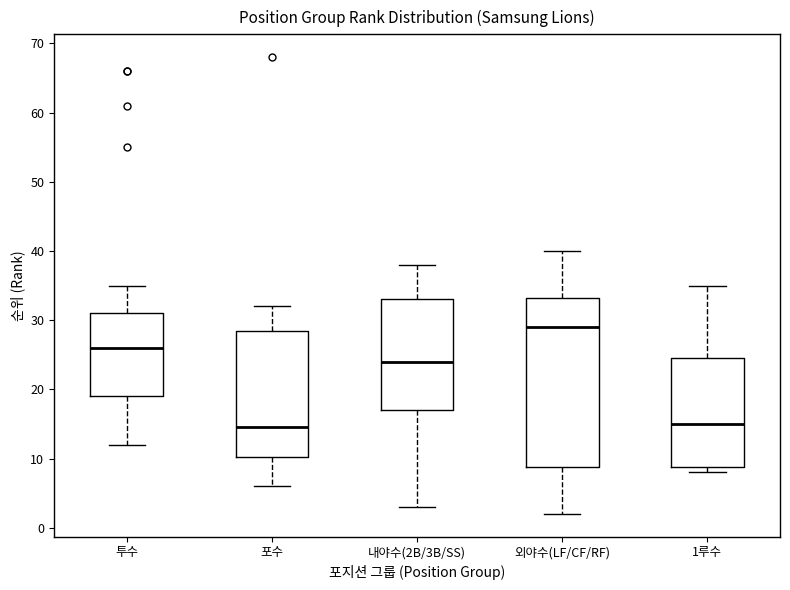

Reading left to right, read every box against the y-axis: the position of its median line, the range the box covers, and the ends of its whiskers. The values are not printed on the chart, so give them approximately, as read against the axis.

투수: median 26, box 19 to 31, whiskers 12 to 35
포수: median 15, box 10 to 29, whiskers 6 to 32
내야수(2B/3B/SS): median 24, box 17 to 33, whiskers 3 to 38
외야수(LF/CF/RF): median 29, box 9 to 33, whiskers 2 to 40
1루수: median 15, box 9 to 25, whiskers 8 to 35